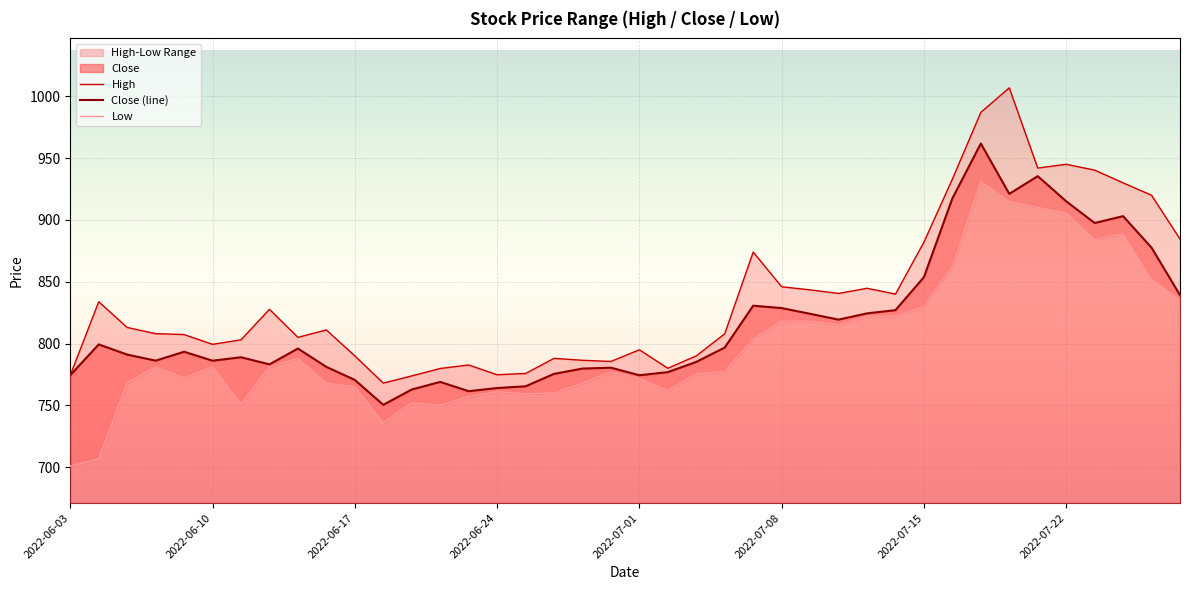

At which category does the data reach its first local valley?

2022-06-08